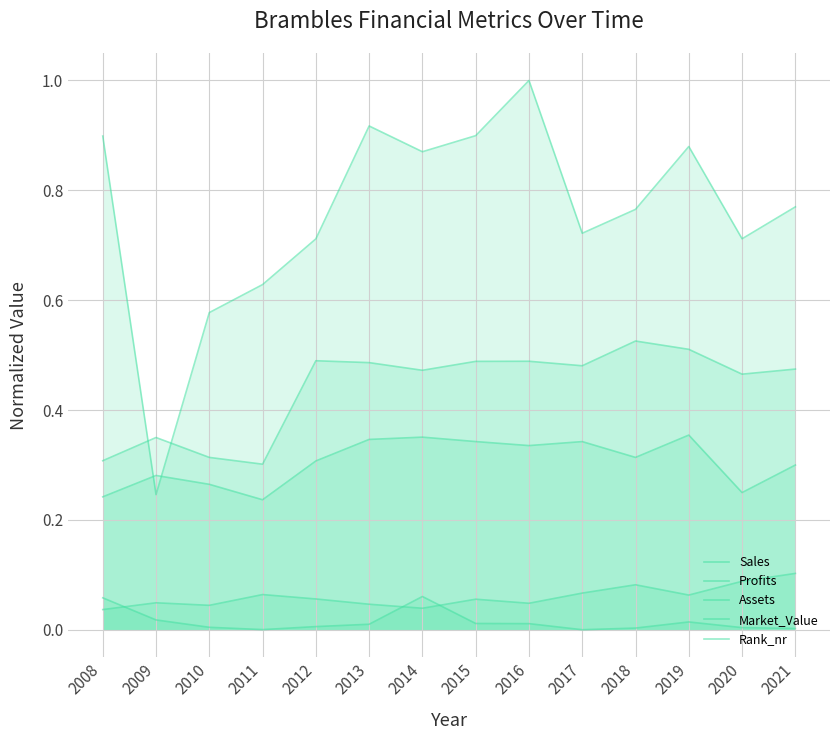

Rank the series by their maximum value, from highest to lowest.

Market_Value, Assets, Sales, Rank_nr, Profits